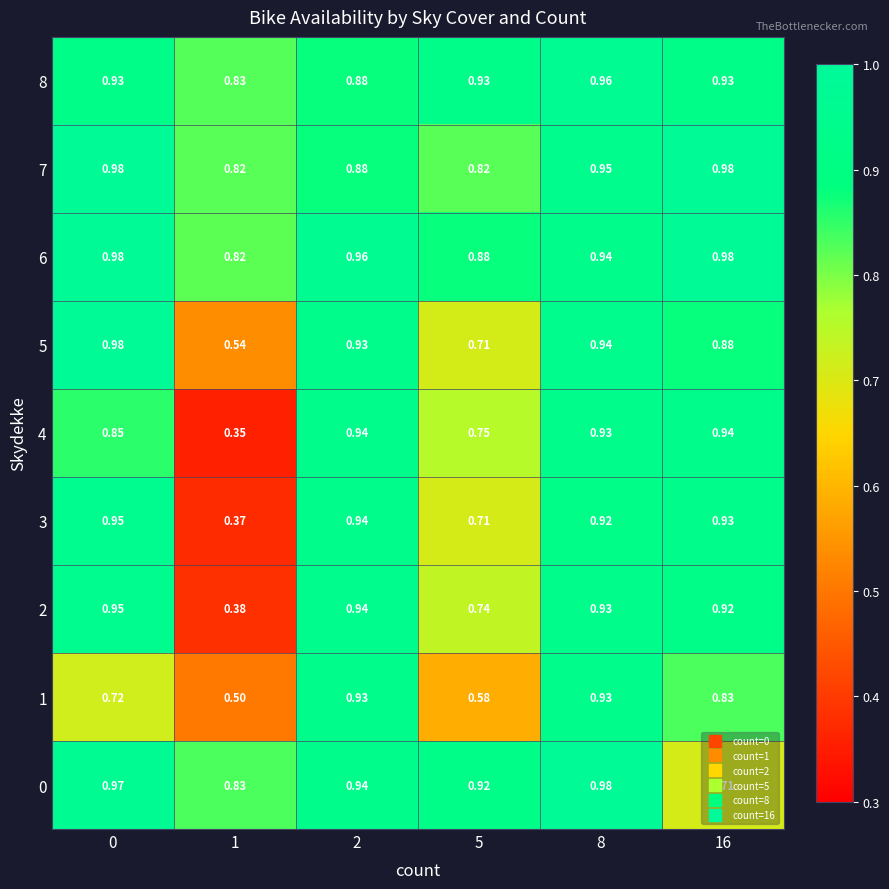

How many distinct data groups are displayed?

9